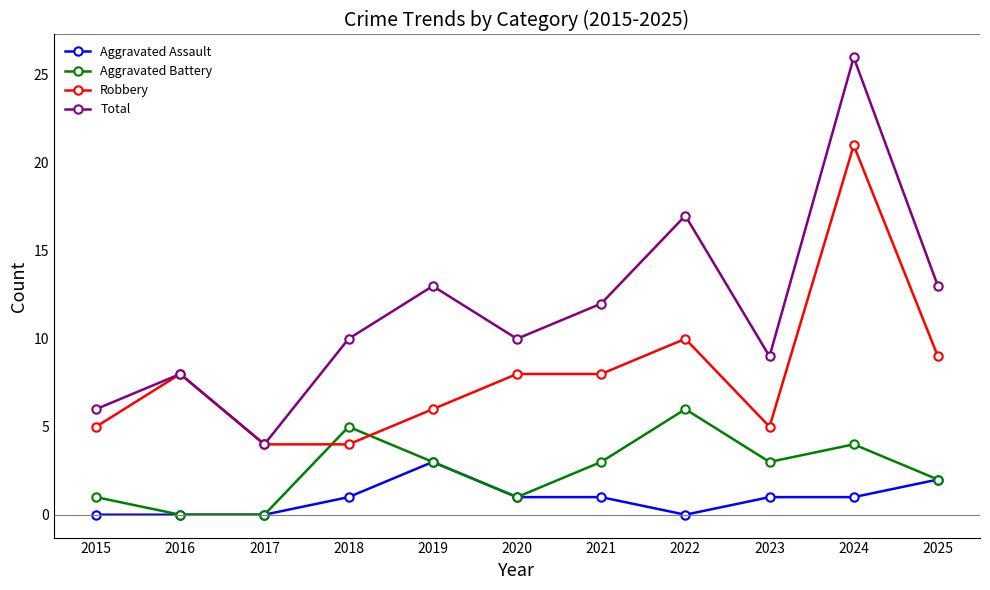

At how many categories does at least one series exceed 24?

1